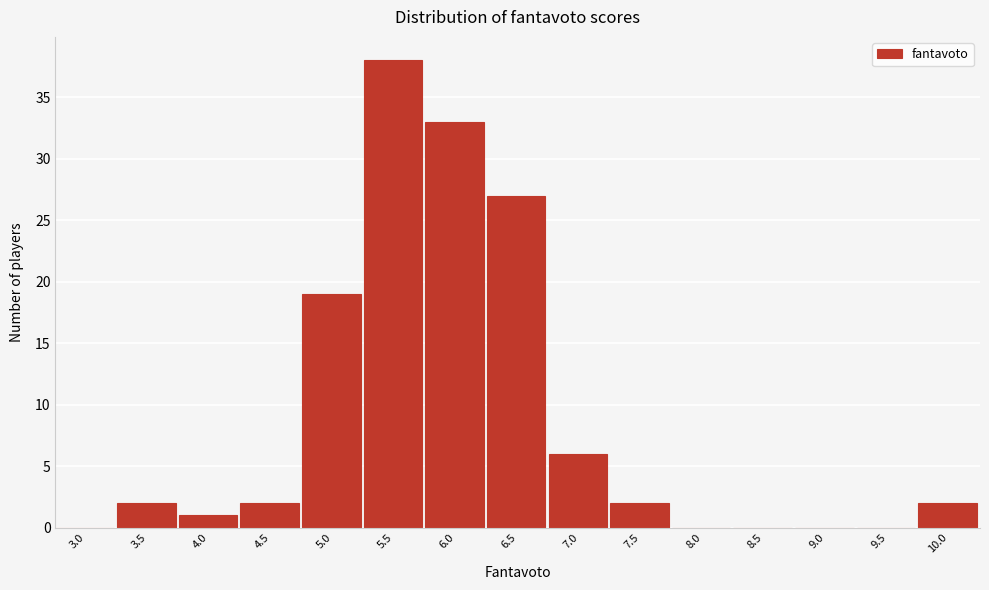

Reading left to right, list all the values displayed in this chart.

3.0=0	3.5=2	4.0=1	4.5=2	5.0=19	5.5=38	6.0=33	6.5=27	7.0=6	7.5=2	8.0=0	8.5=0	9.0=0	9.5=0	10.0=2